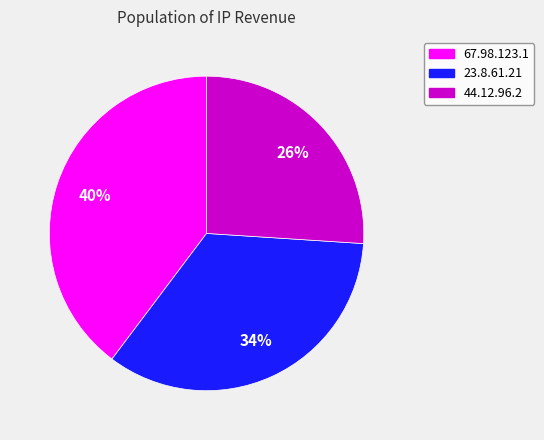

What is the smallest slice in the pie chart?

44.12.96.2